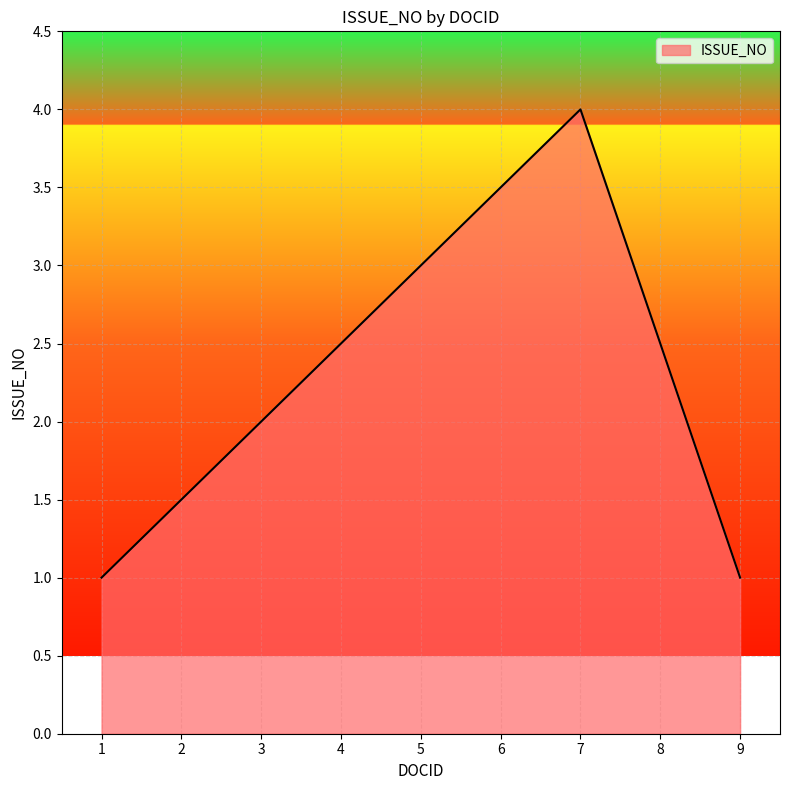

At which category does the data reach its first local peak?

7